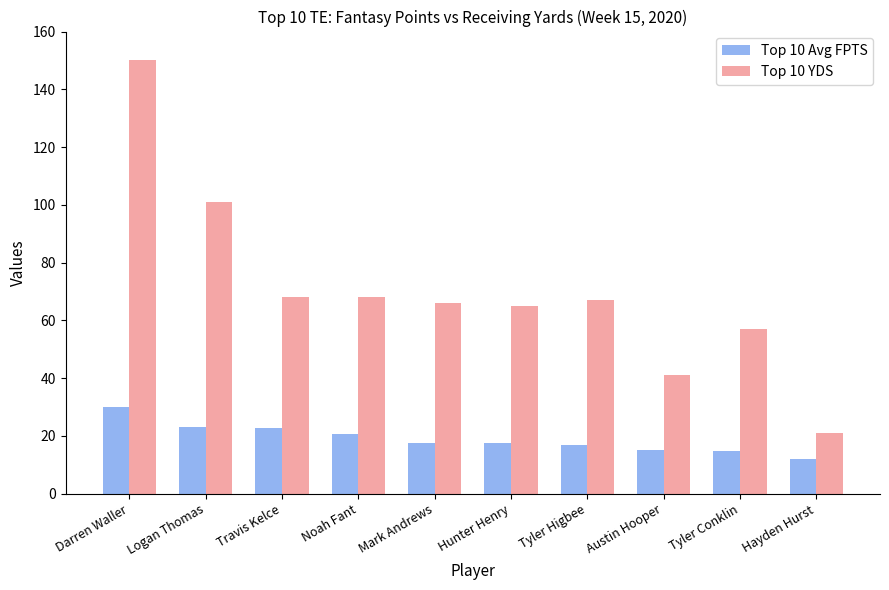

At which label does Top 10 YDS reach its peak?

Darren Waller